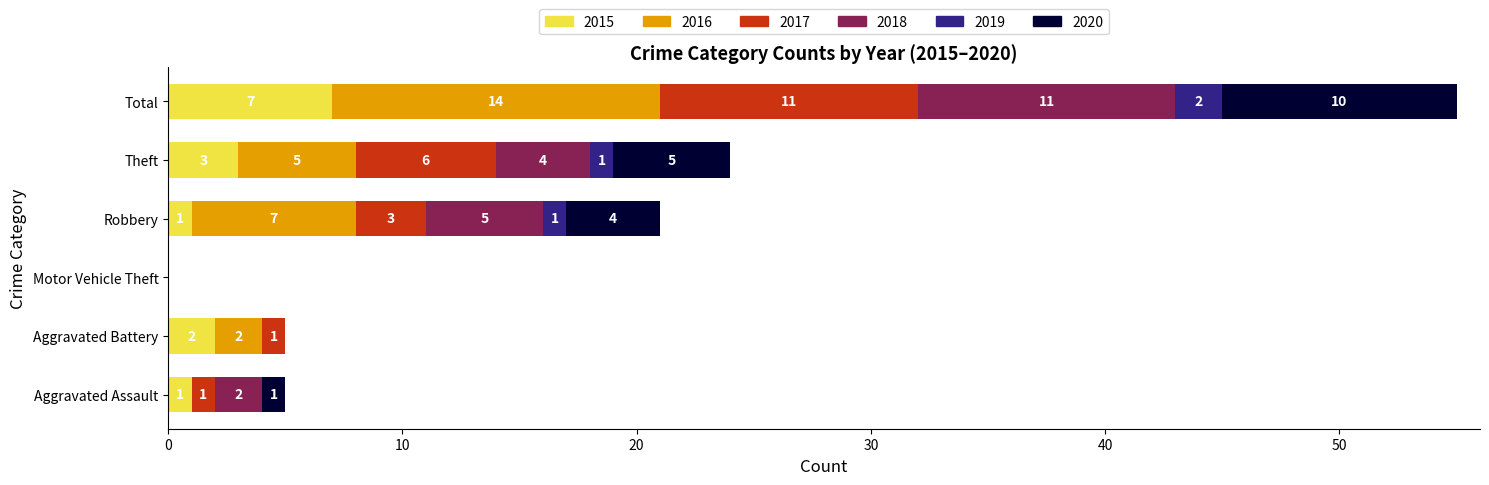

What is the total value across all series at Aggravated Battery?

5